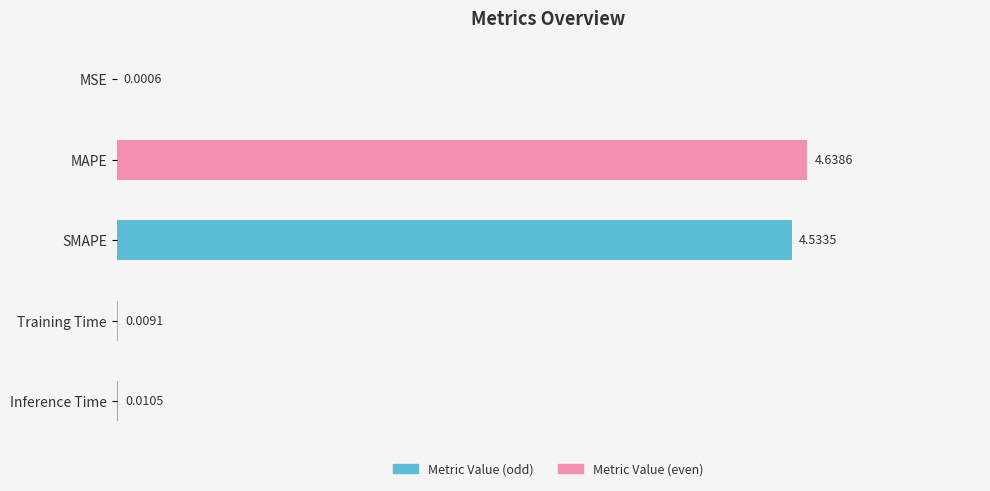

At which label is the value closest to 2?

Inference Time